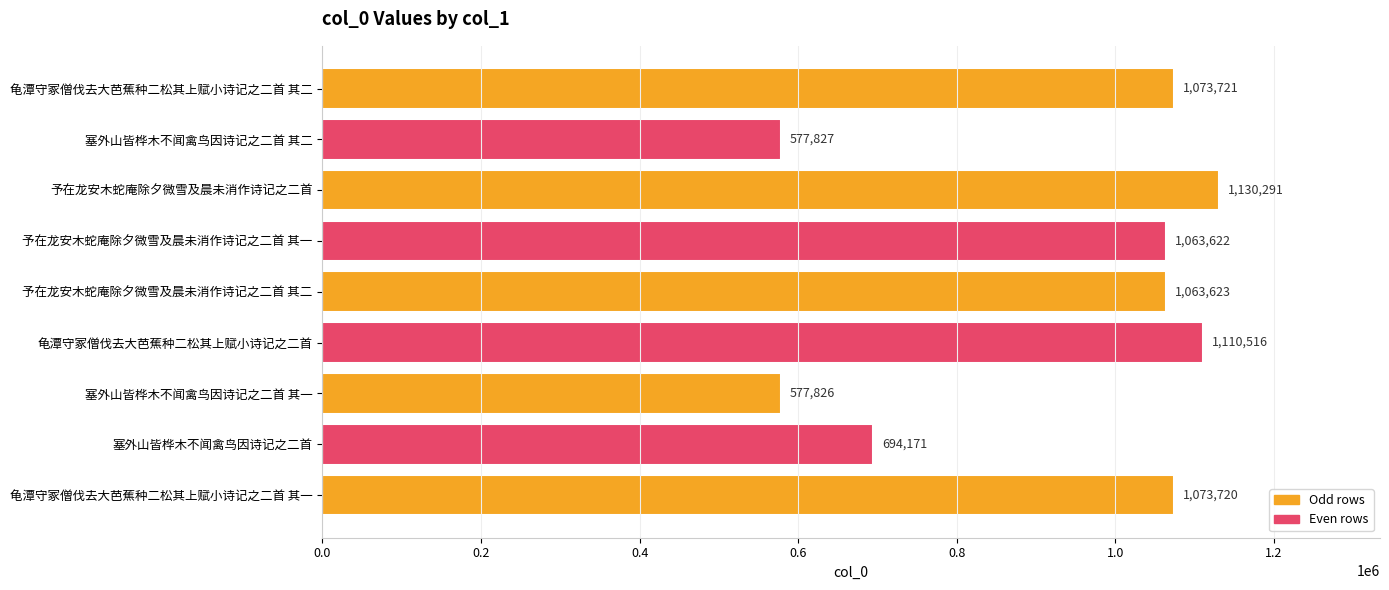

Approximately how many times larger is the value at 予在龙安木蛇庵除夕微雪及晨未消作诗记之二首 compared to 龟潭守冢僧伐去大芭蕉种二松其上赋小诗记之二首 其二?

1.1